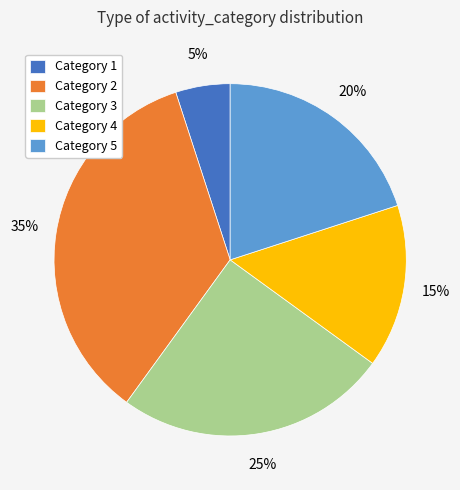

To the nearest percent, what is the average slice percentage?

20%